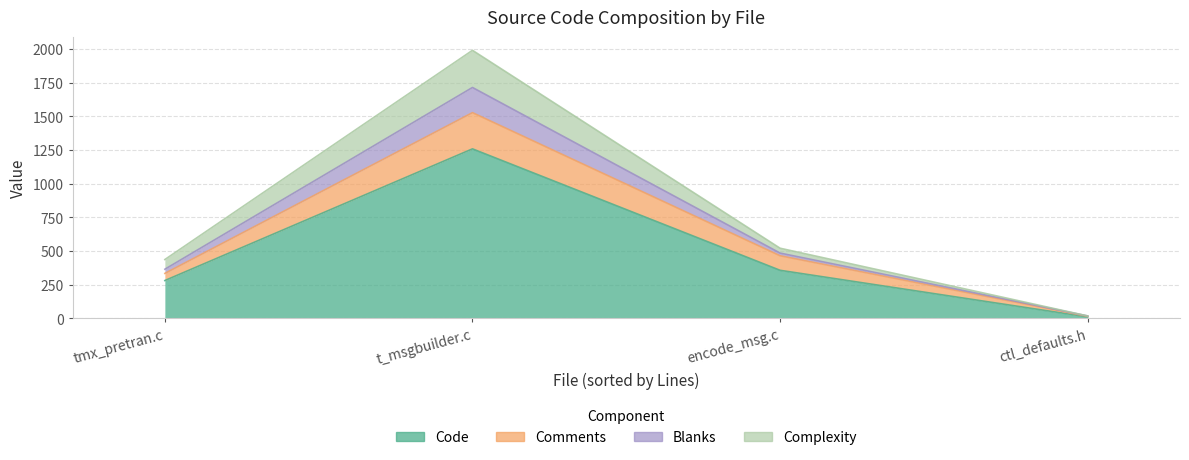

List the labels in order of Code value, largest first.

t_msgbuilder.c, encode_msg.c, tmx_pretran.c, ctl_defaults.h